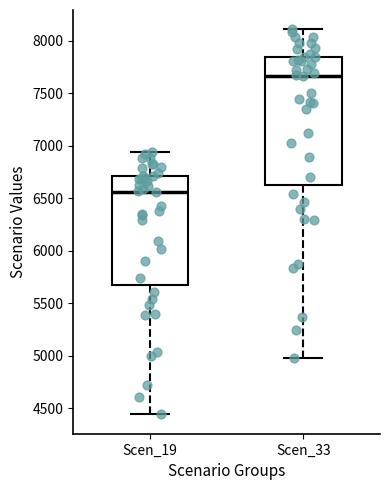

Where does the upper whisker of the box for Scen_19 end on the y-axis? The values are not printed on the chart, so give them approximately, as read against the axis.

6950